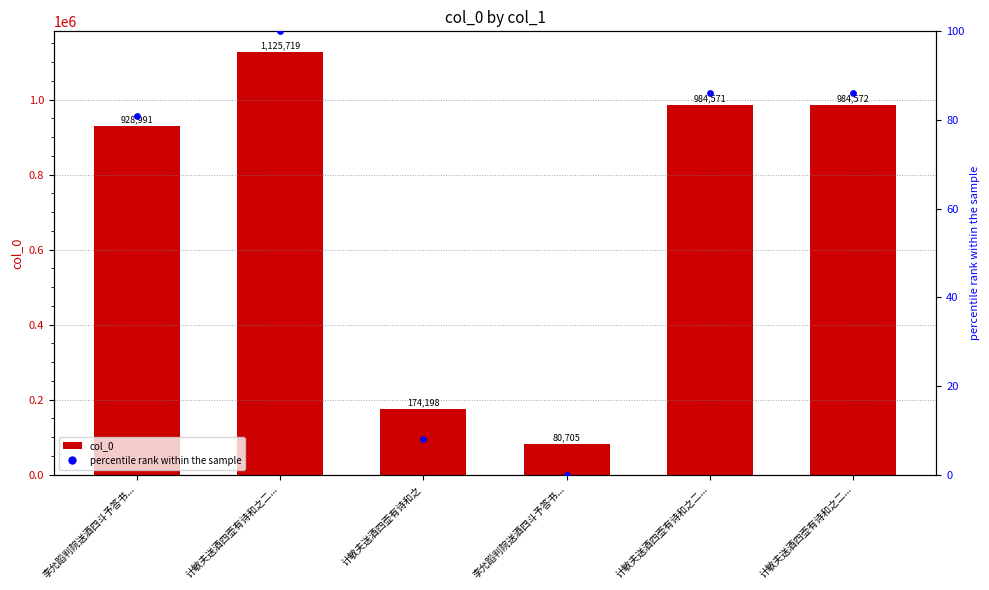

Which series reaches the minimum Y coordinate?

percentile rank within the sample